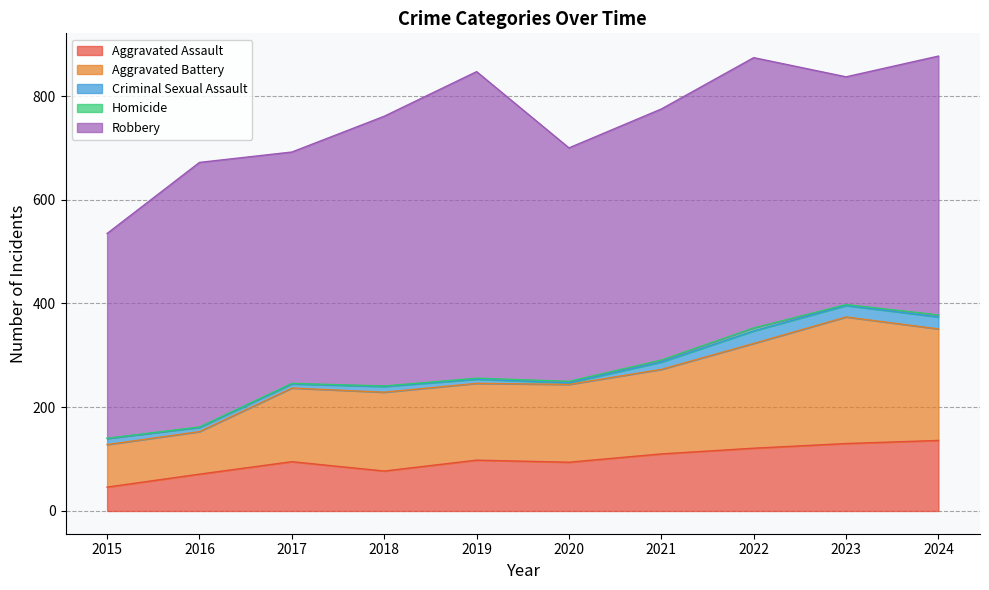

Which series has the widest spread of values?

Robbery